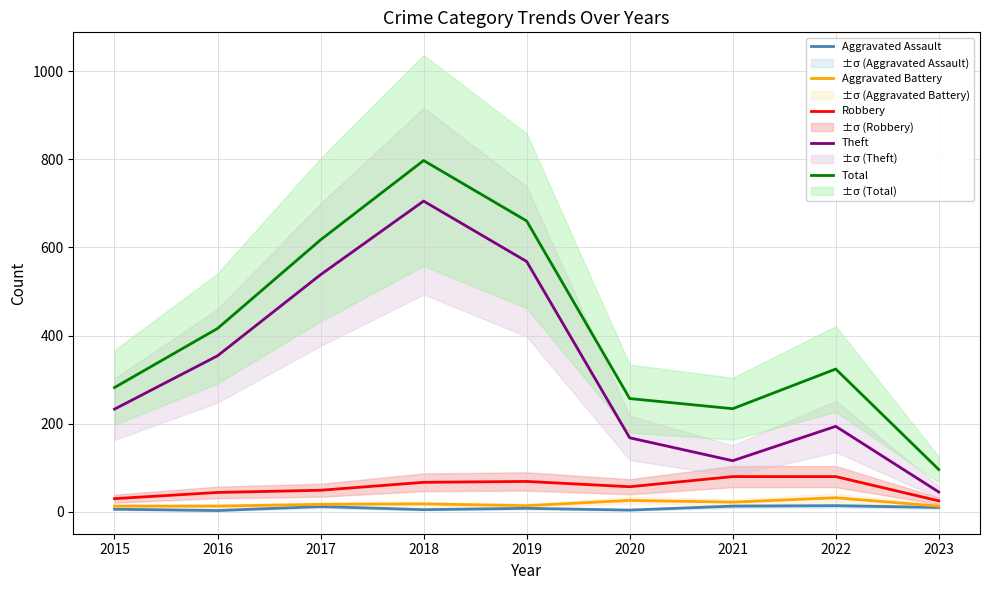

How many data points in Aggravated Battery are less than 17?

4